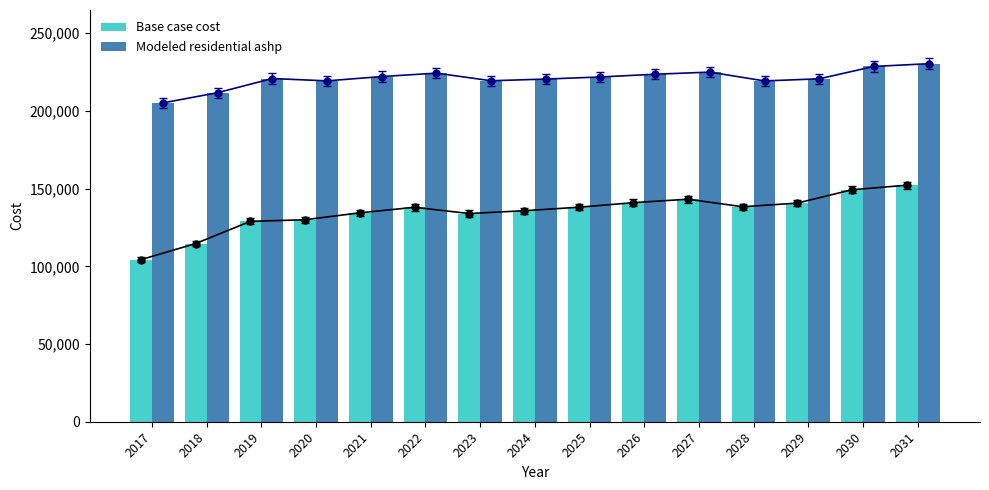

Rank the categories by Modeled residential ashp value from highest to lowest.

2031, 2030, 2027, 2022, 2026, 2021, 2025, 2019, 2029, 2024, 2023, 2020, 2028, 2018, 2017